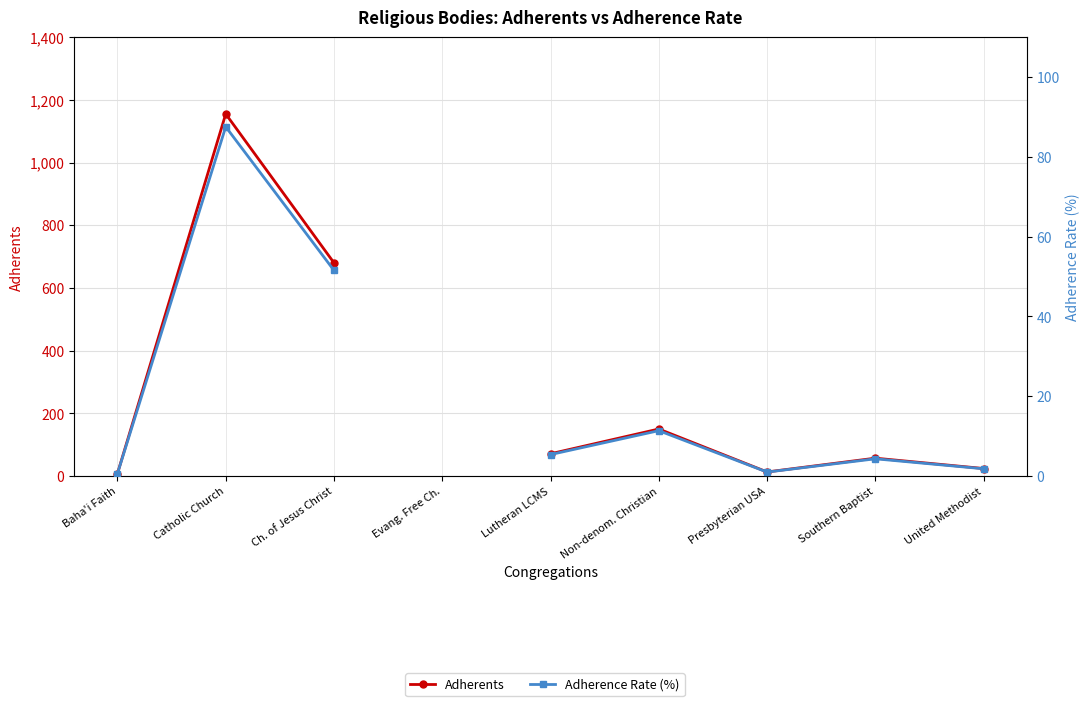

What value does the Adherence Rate (%) series have at Catholic Church?

87.5